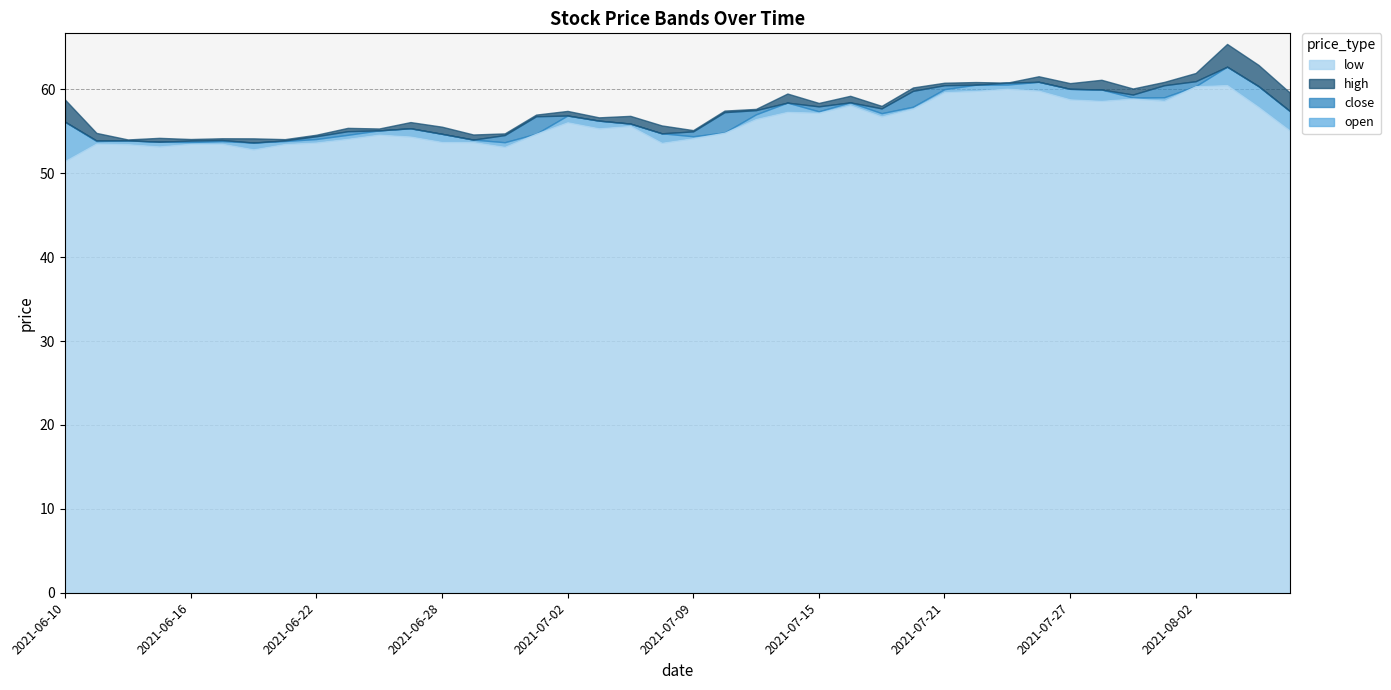

Is the value of open at 2021-07-06 greater than the value of high at 2021-08-03?

No